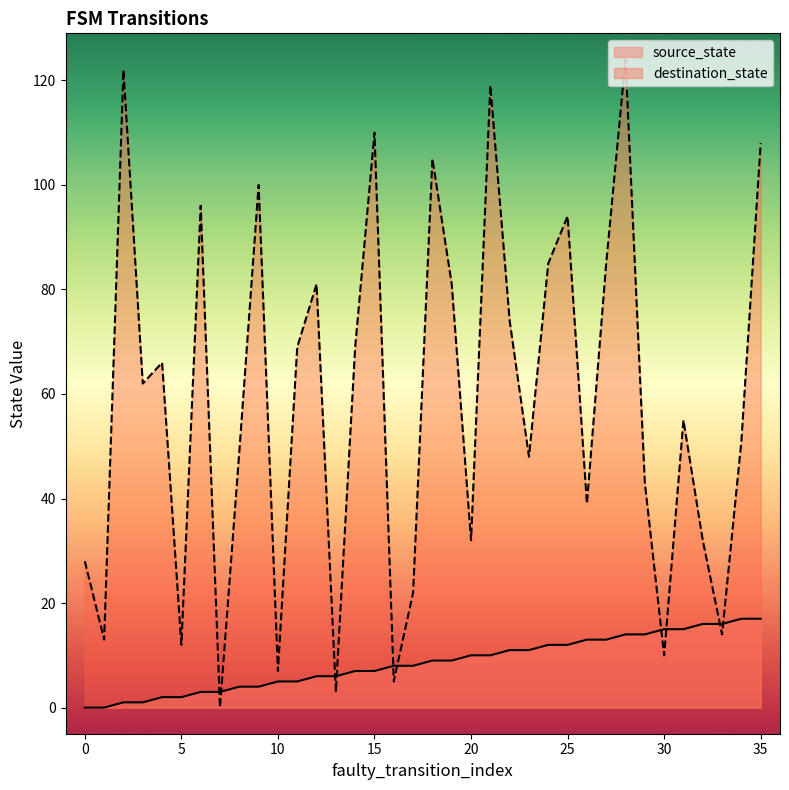

At 8, list the series in order from largest to smallest.

destination_state, source_state